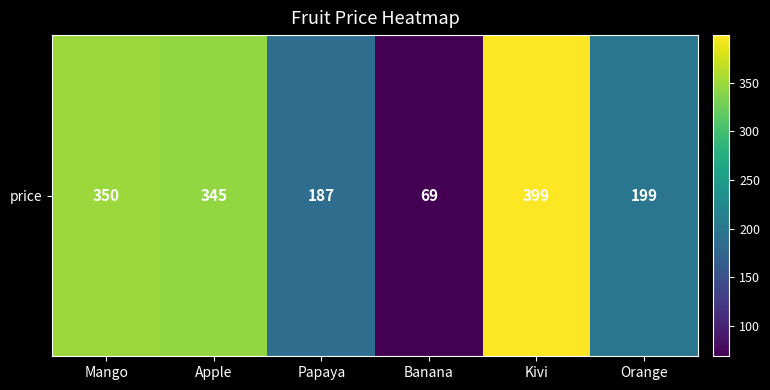

Which has a higher value, Mango or Apple?

Mango